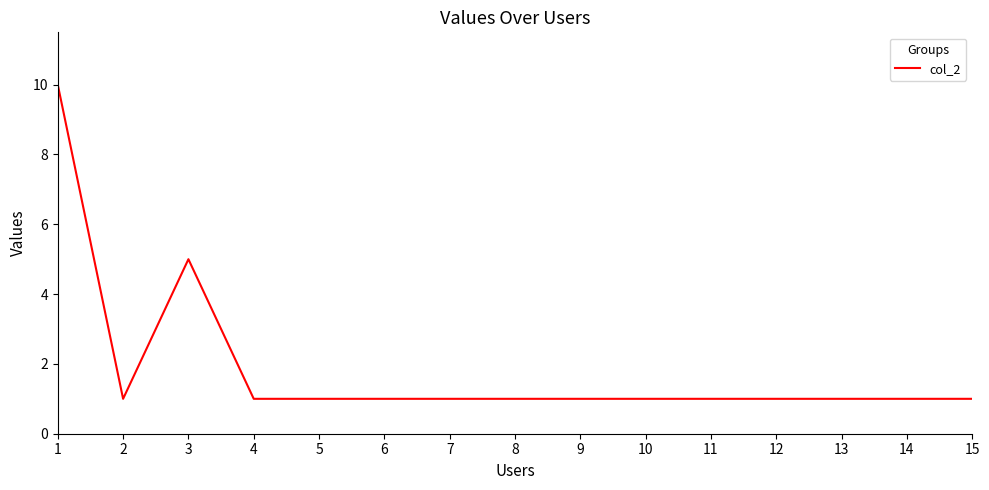

What is the approximate value at 7?

1